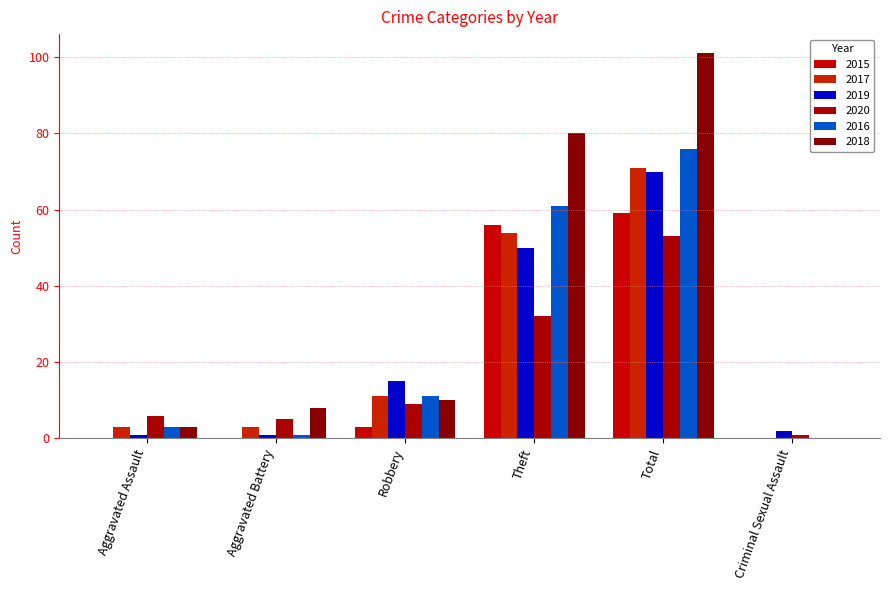

True or false: 2015 has a value of -20 at Criminal Sexual Assault.

False